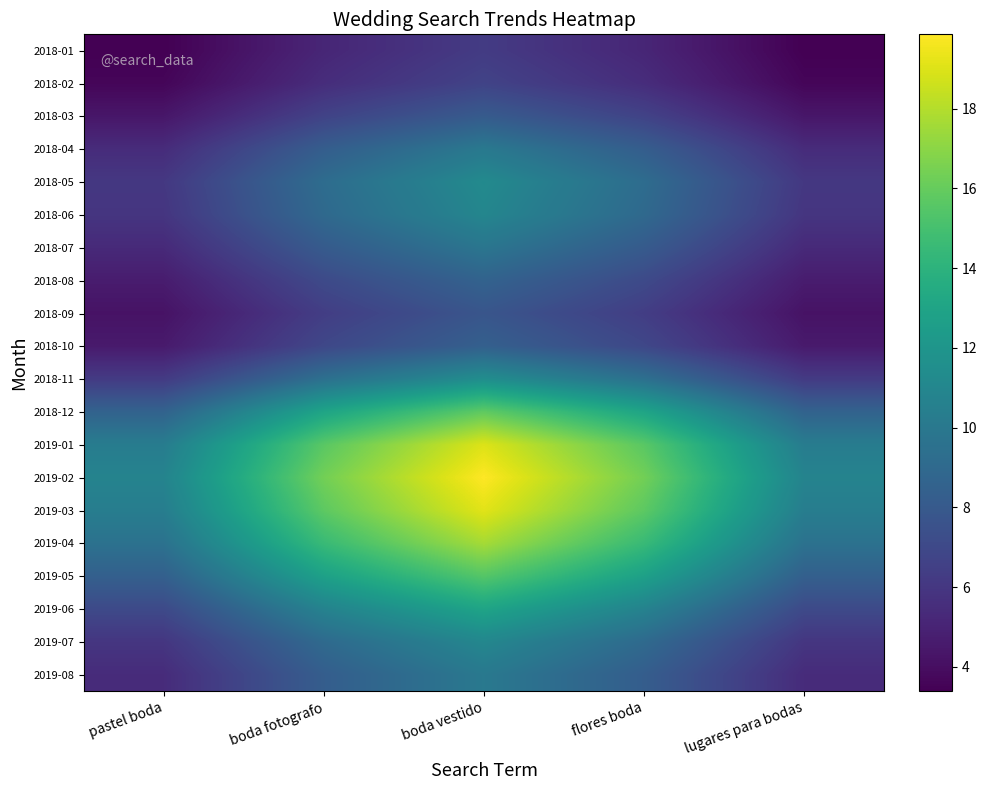

Which series has the largest range (max minus min)?

2019-02